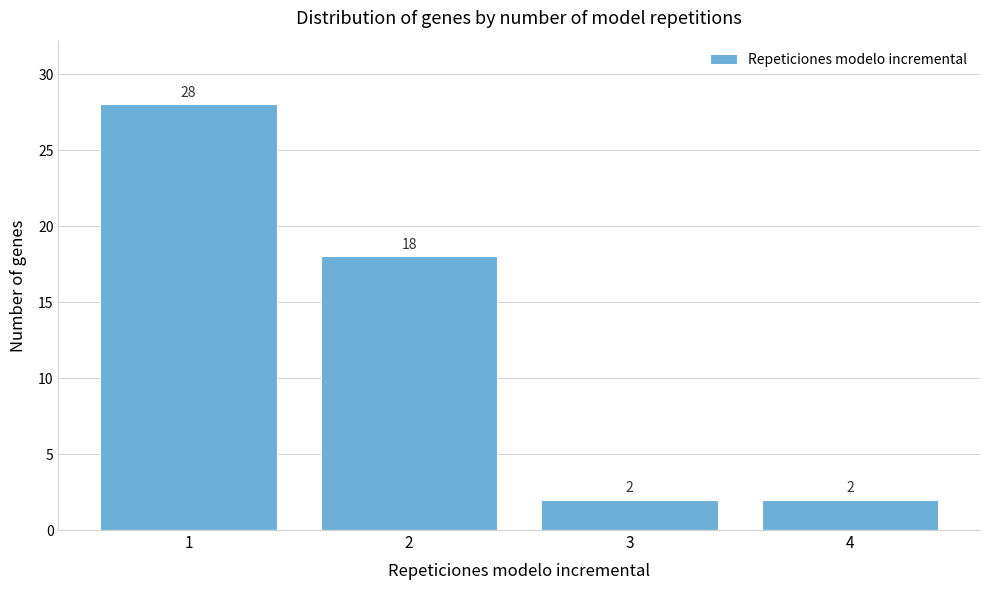

Reading right to left, extract all data points from this chart.

2	2	18	28